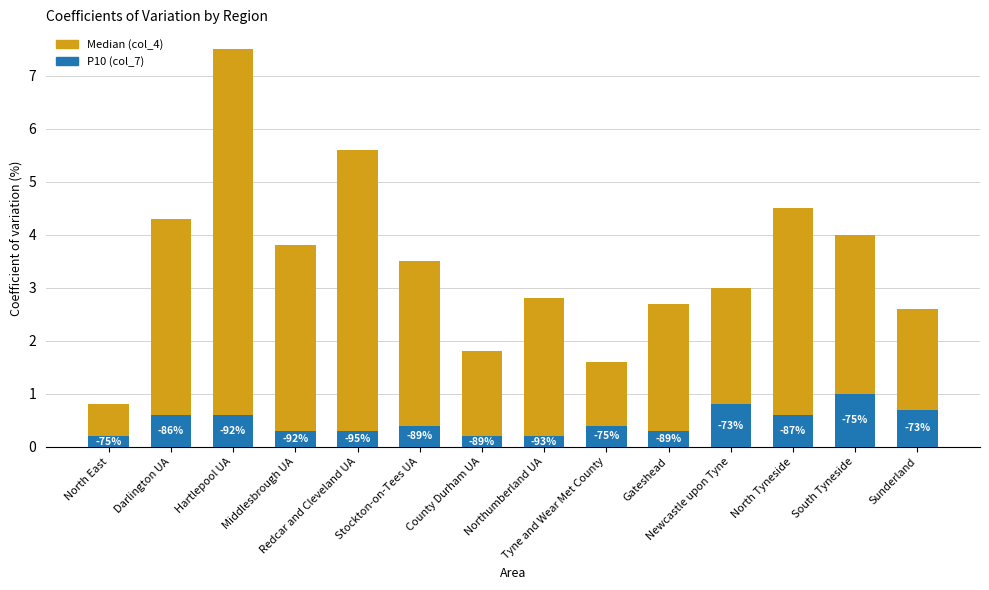

What is the sum of the P10 (col_7) values at Darlington UA and Tyne and Wear Met County?

1.0